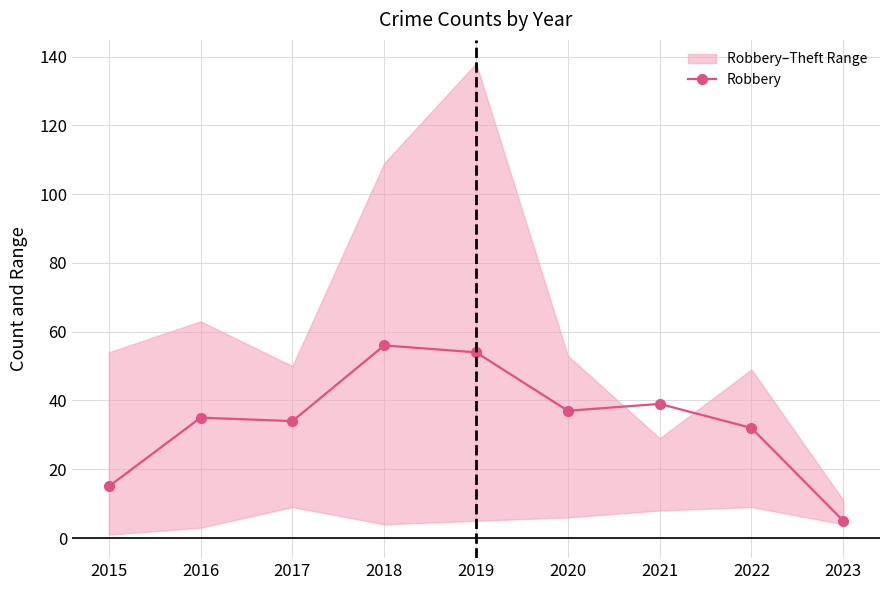

Which has a higher value, 2020 or 2016?

2020